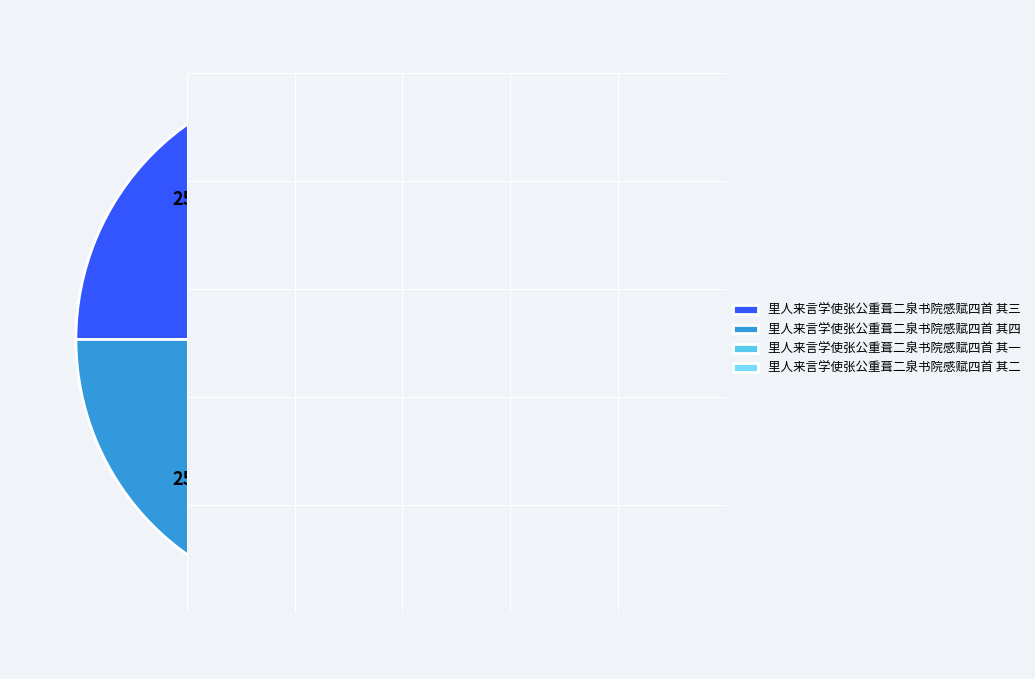

True or false: 里人来言学使张公重葺二泉书院感赋四首 其一 accounts for 25% of the total.

True